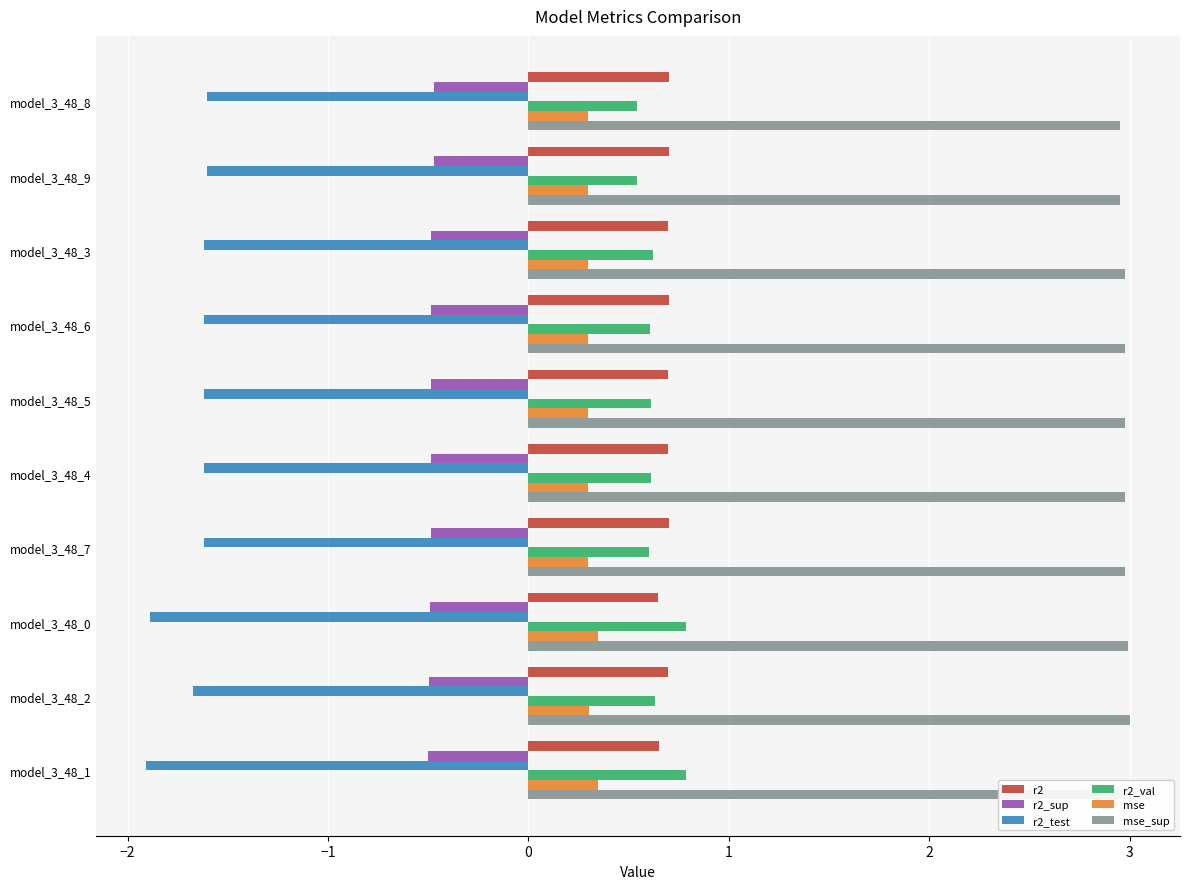

What are all the series names shown in the legend?

r2, r2_sup, r2_test, r2_val, mse, mse_sup